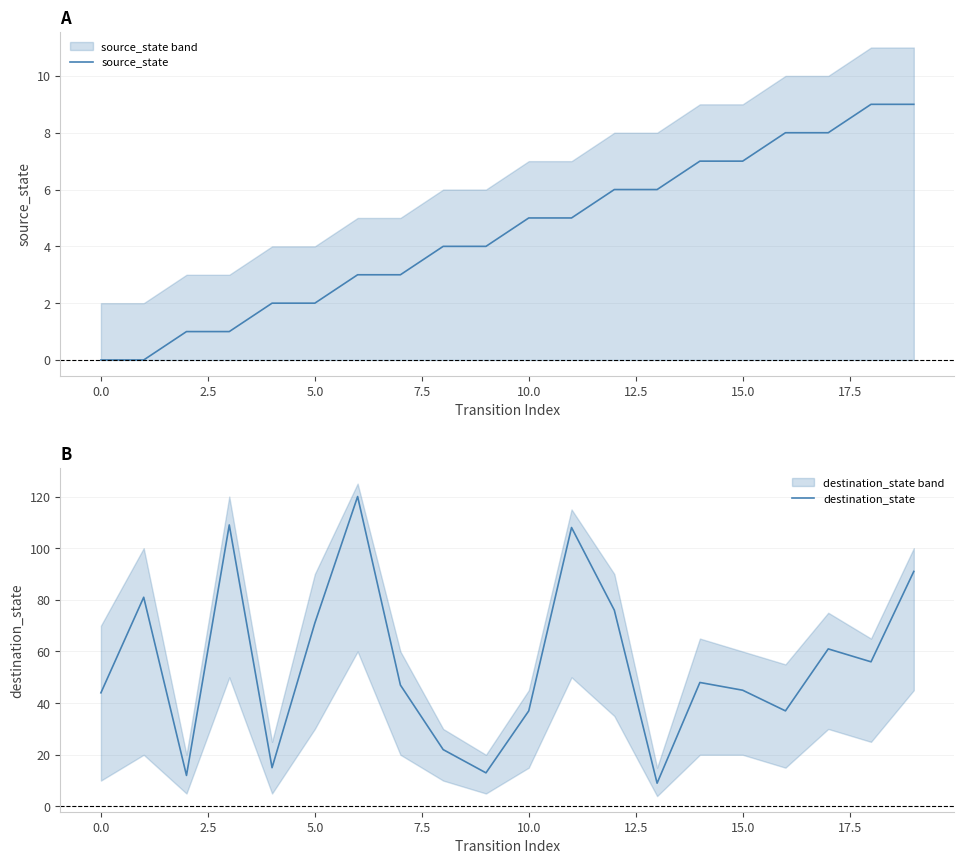

How many lines are shown in the chart?

2